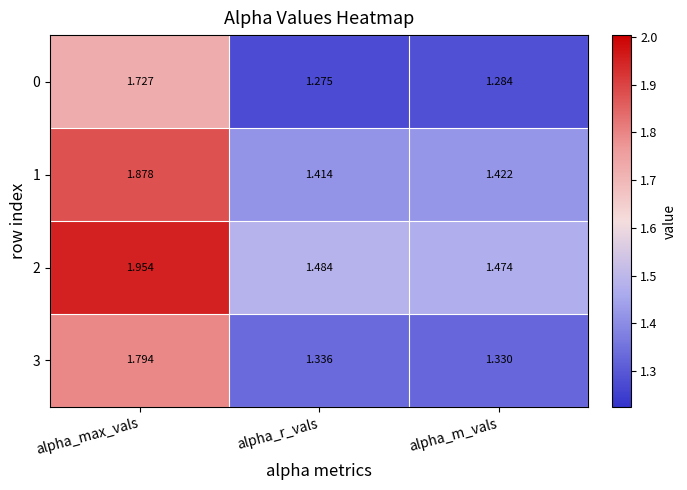

At which category is the sum across all series the highest?

alpha_max_vals